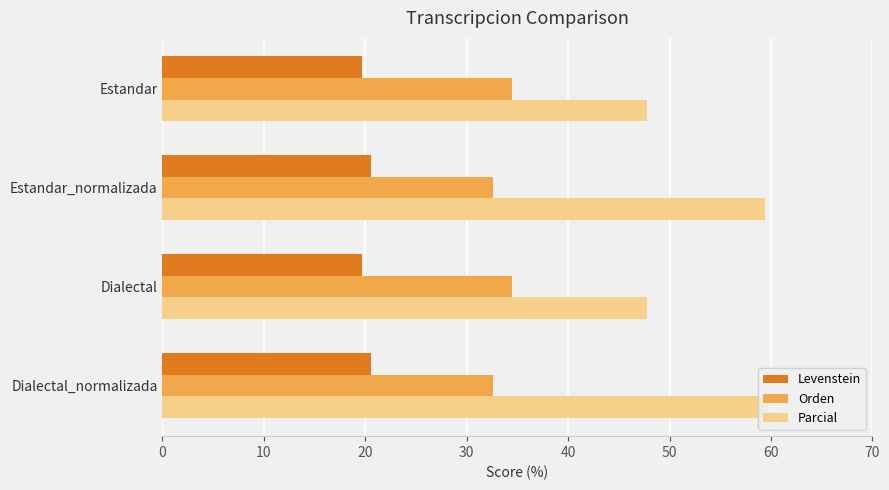

Rank the series by their maximum value, from highest to lowest.

Parcial, Orden, Levenstein